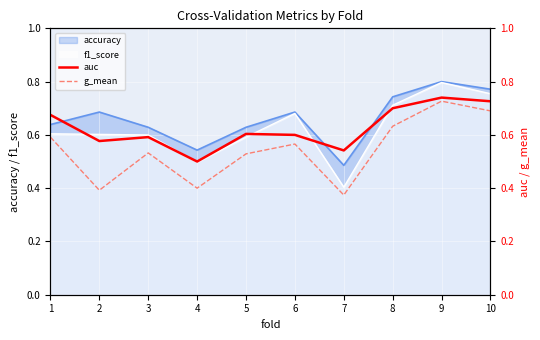

True or false: auc and g_mean cross at least once.

False